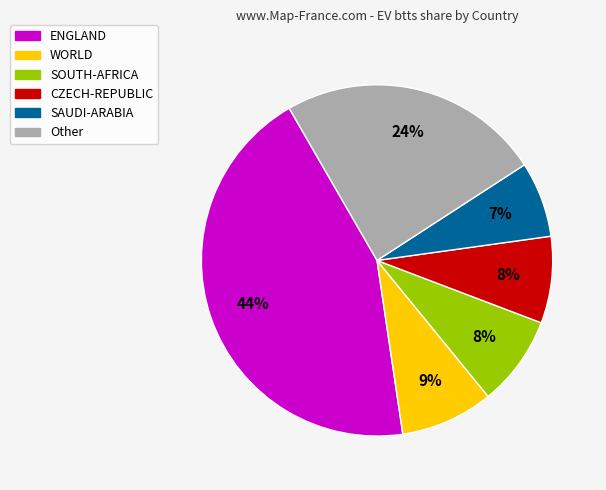

To the nearest percent, what is the average slice percentage?

17%